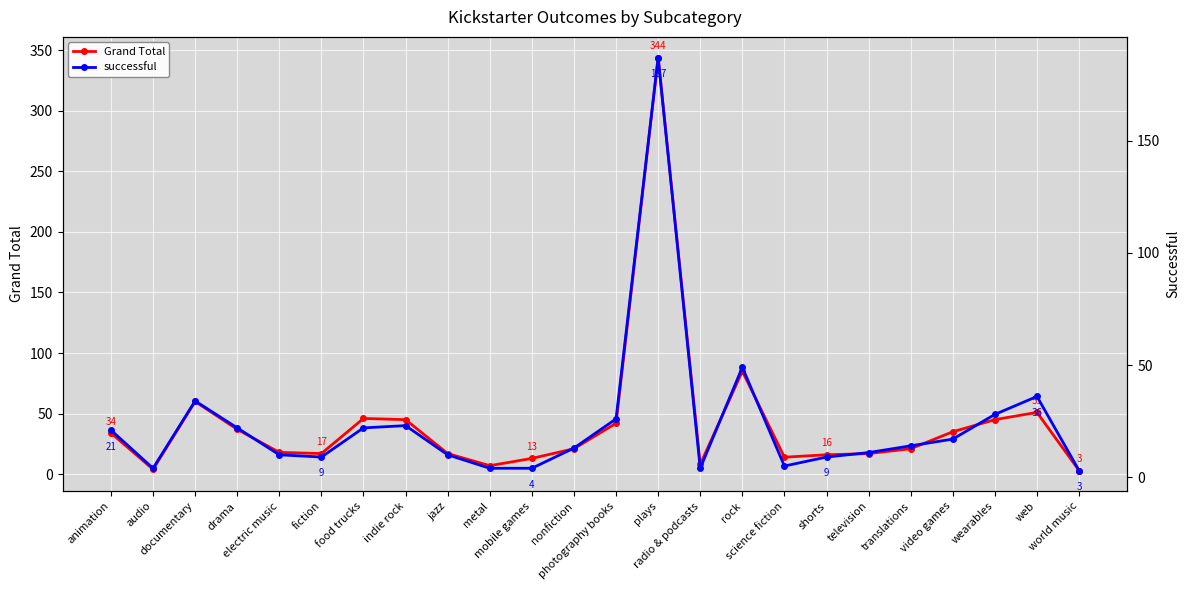

Which has a higher value, fiction or video games?

video games